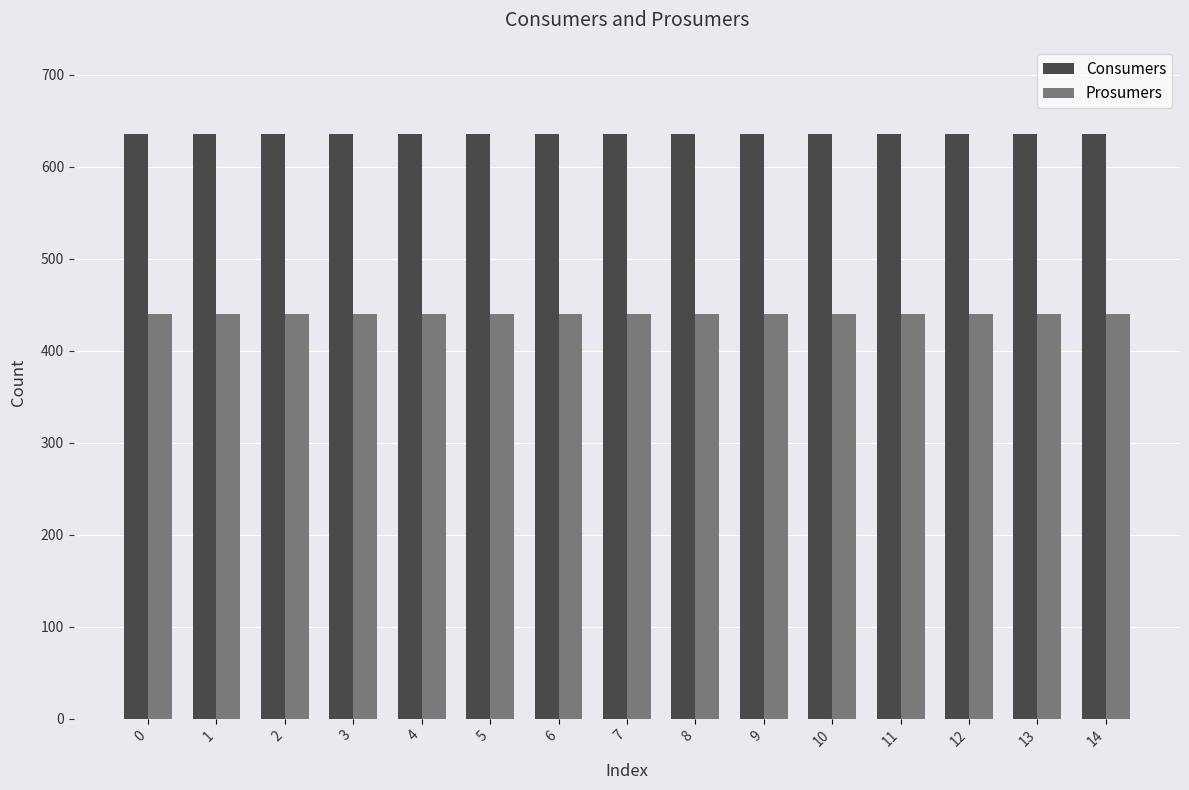

How many bars are there in total?

30